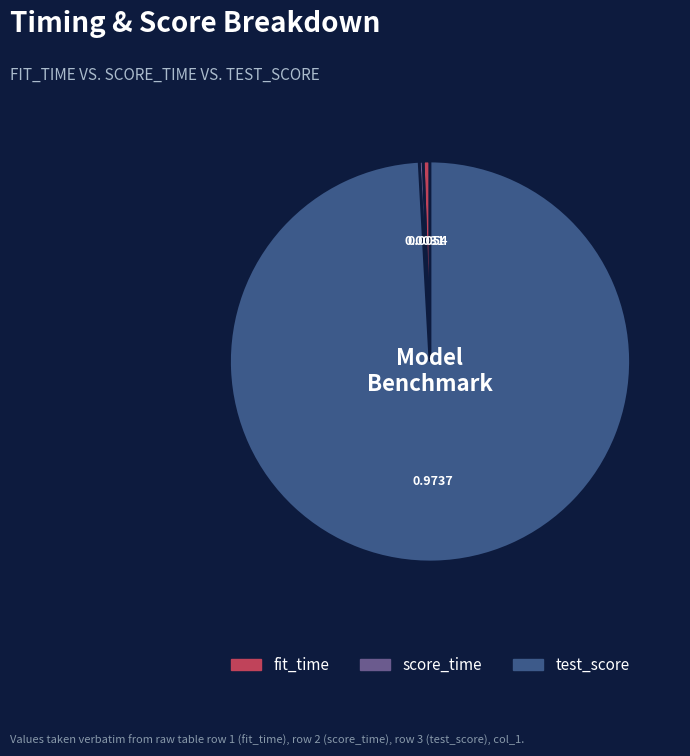

Do fit_time and score_time together represent more than half of the pie?

No